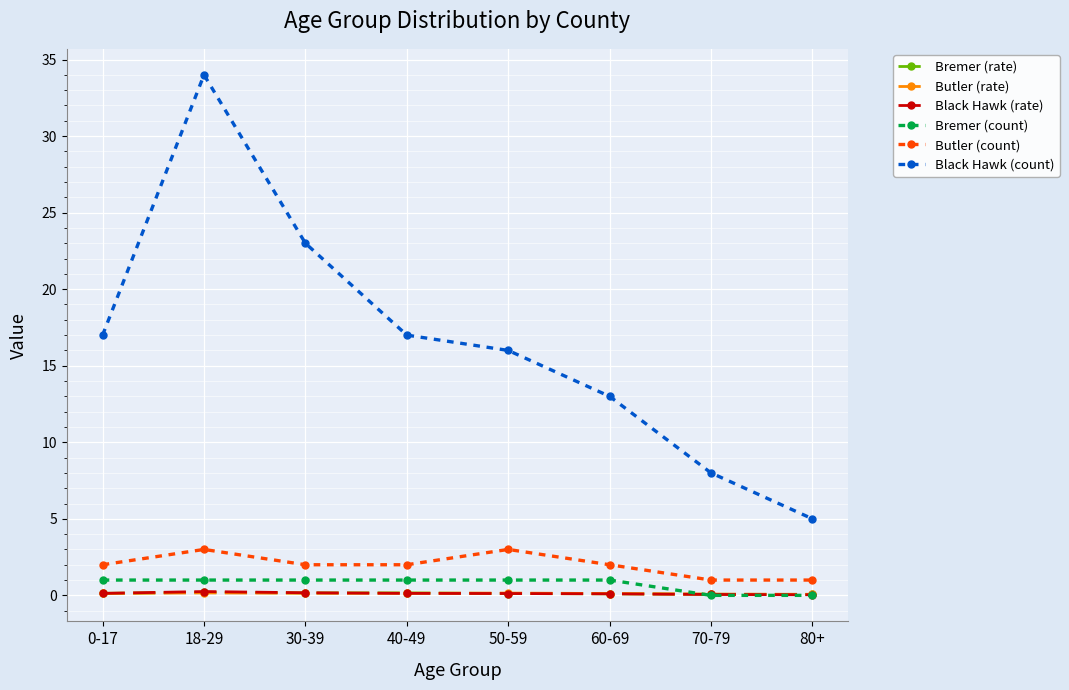

Is it true that Black Hawk (rate) equals 0.1 at 60-69?

True